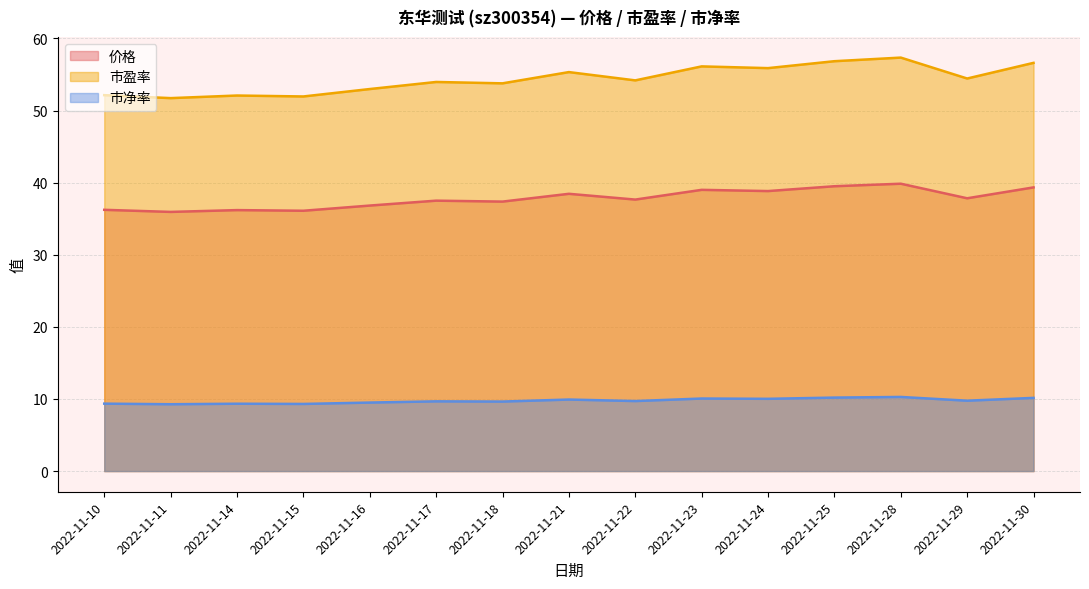

What is the difference between the 价格 values at 2022-11-15 and 2022-11-23?

2.9